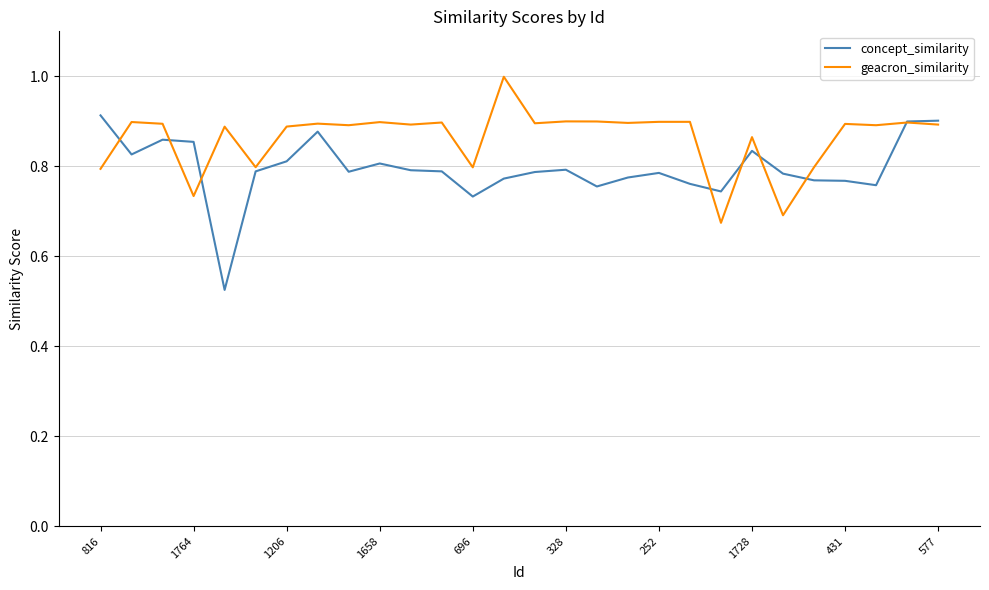

What is the greatest value displayed?

1.0